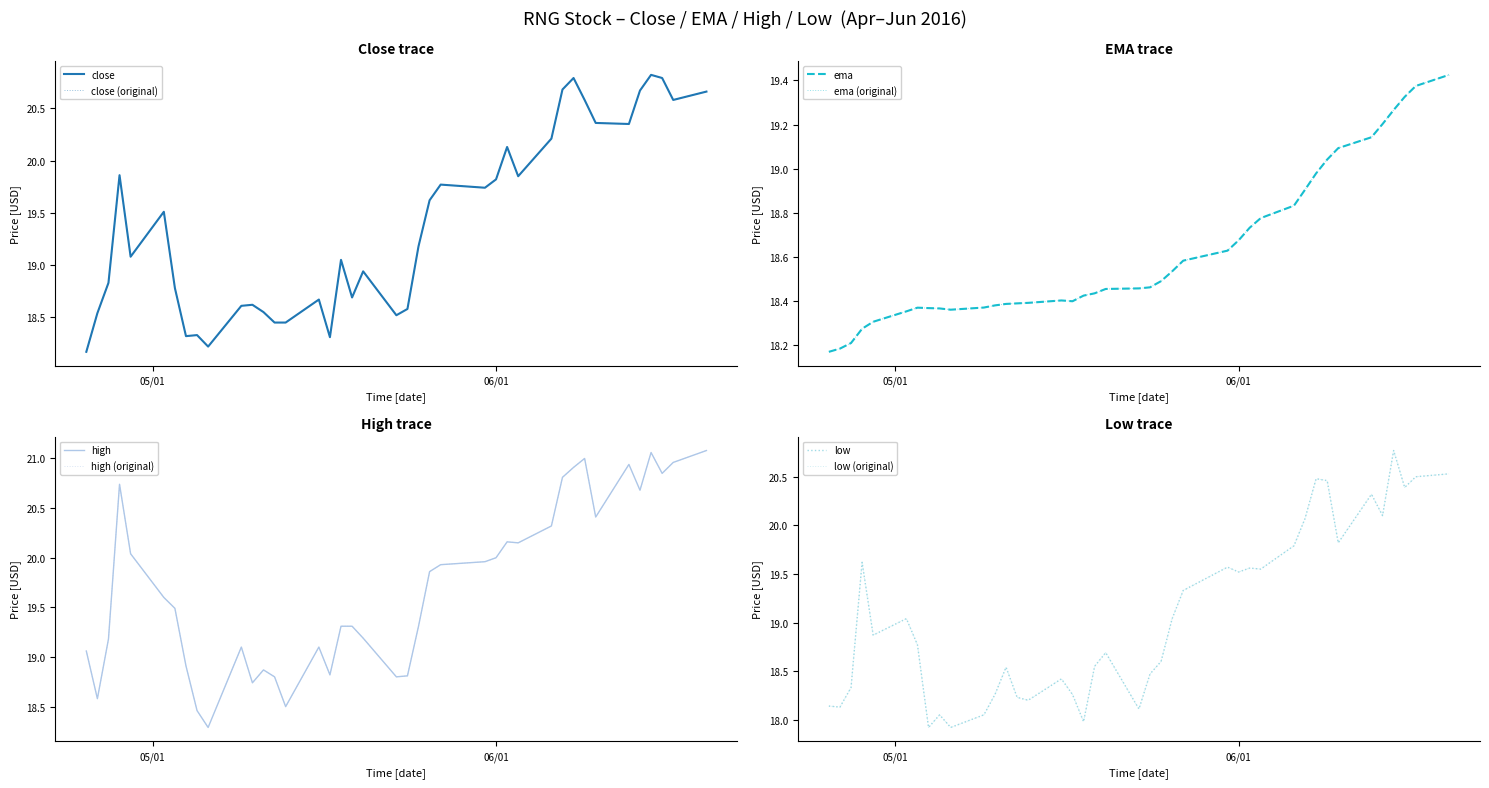

Does the chart have visible grid lines?

No